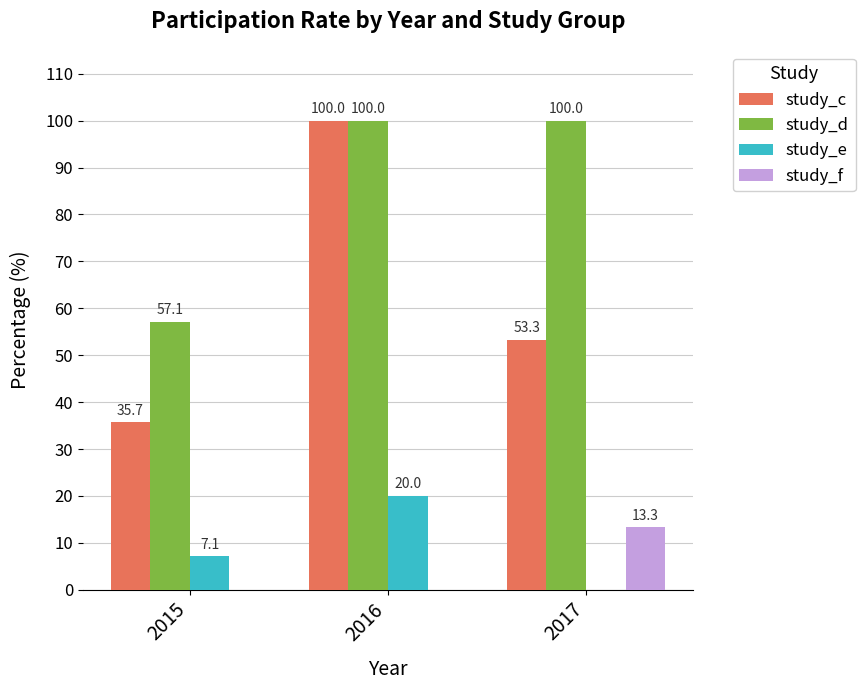

How many groups of bars are there?

3